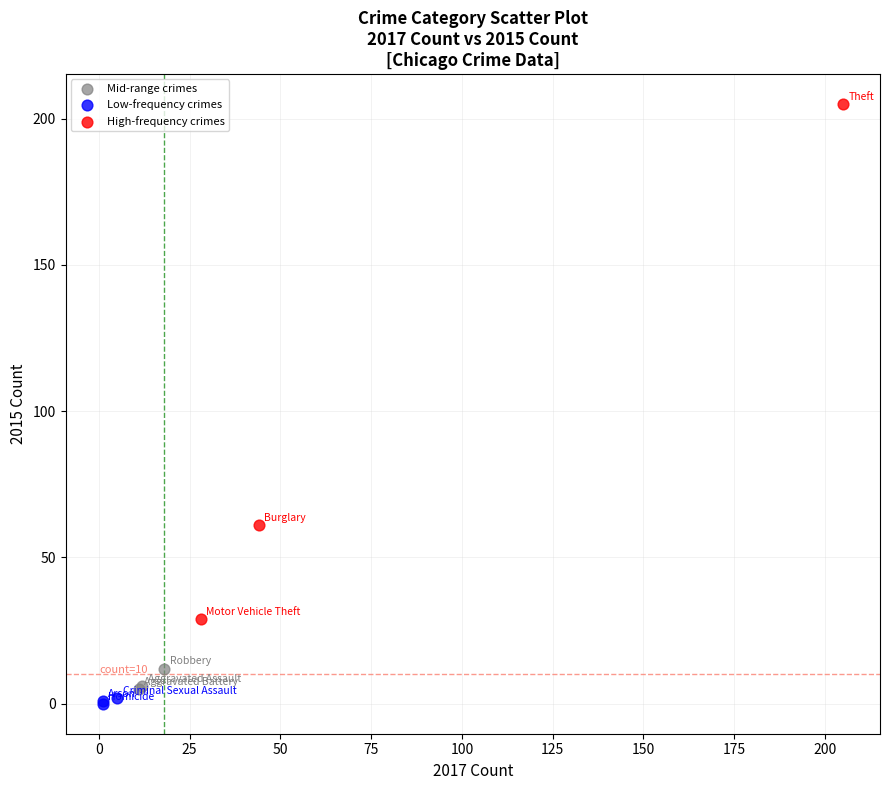

Which series has the largest Y range (max minus min)?

High-frequency crimes